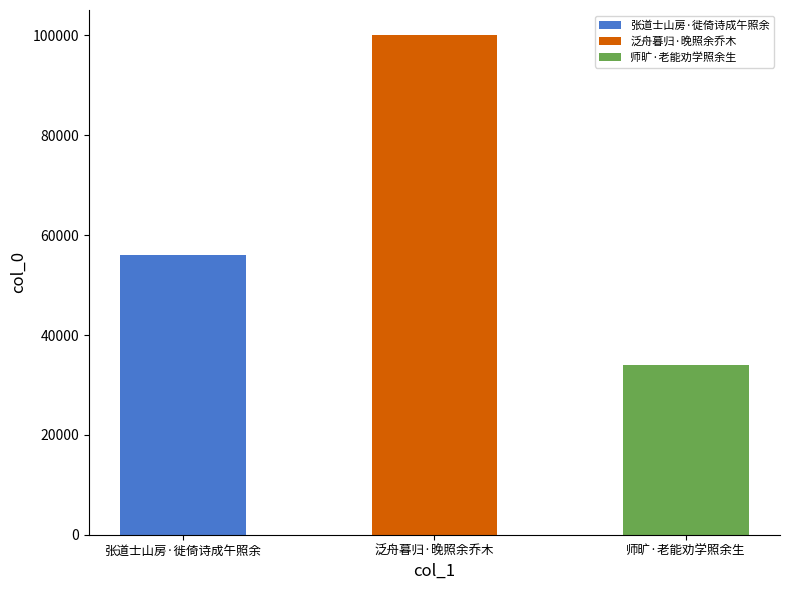

What is the average value?

63380